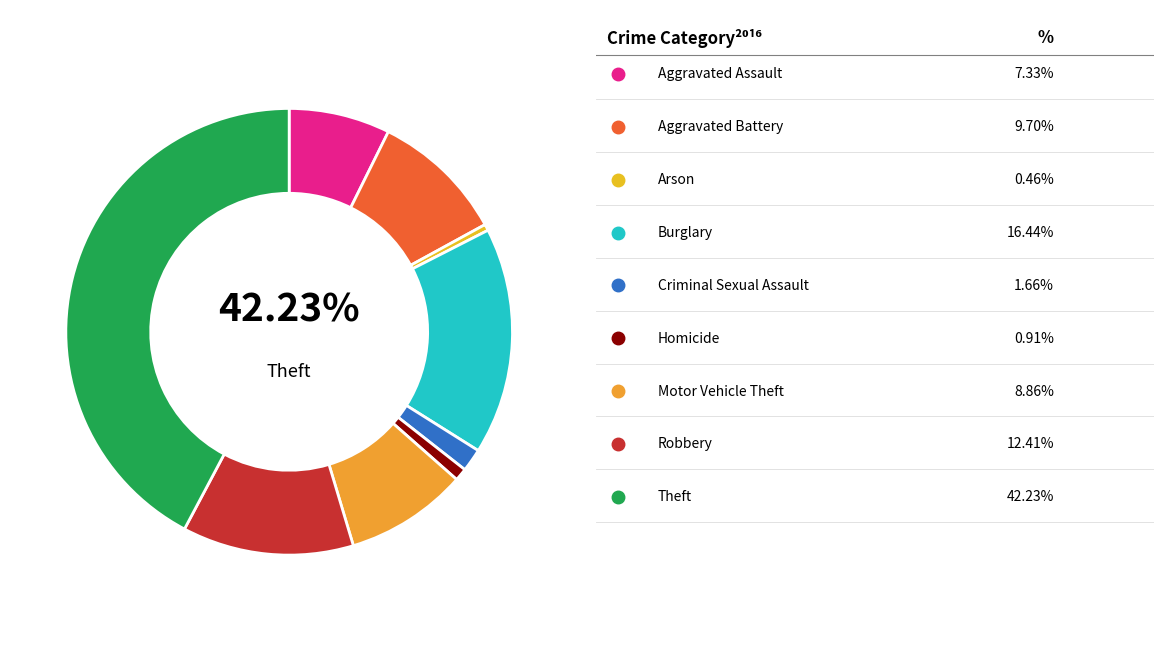

To the nearest percent, what is the combined percentage of Robbery and Aggravated Battery?

22%